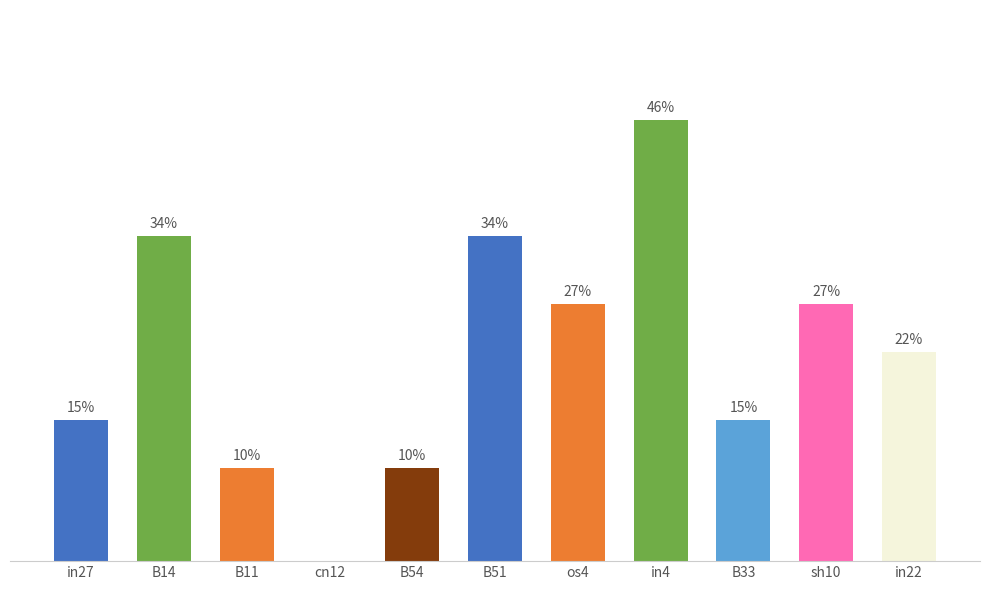

Which label corresponds to the smallest value in the chart?

cn12